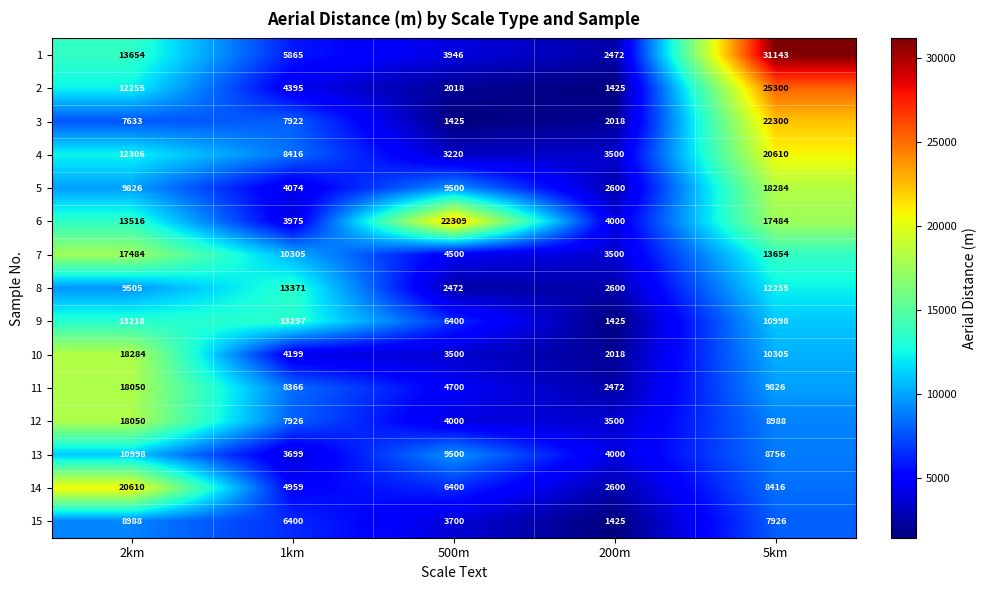

What is the difference between the maximum and second lowest values in the 9 series?

6897